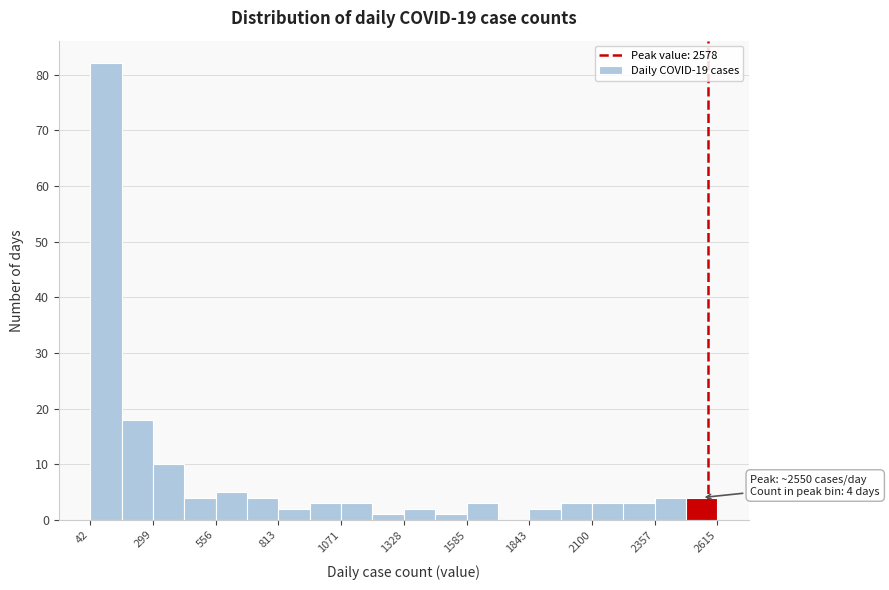

Around what value on the x-axis is the tallest bar? Give the approximate position of its centre, as read against the axis.

100